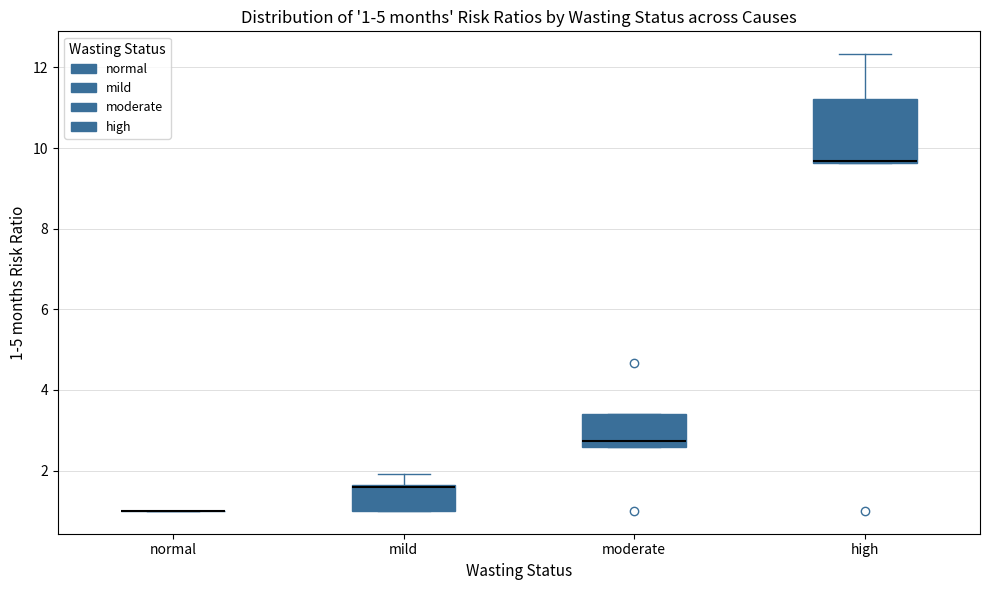

Comparing the boxes themselves (not the whiskers), which one is the tallest?

high